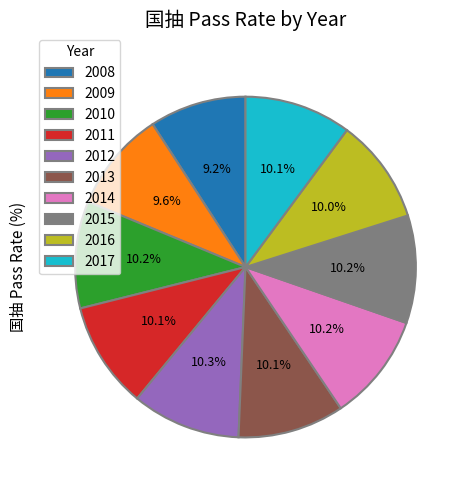

To the nearest percent, what portion does 2017 represent?

10%